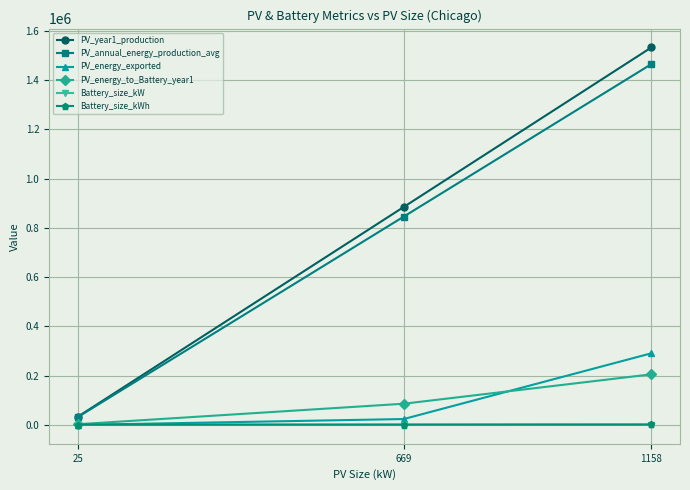

Is this an area chart (filled region under the line)?

No